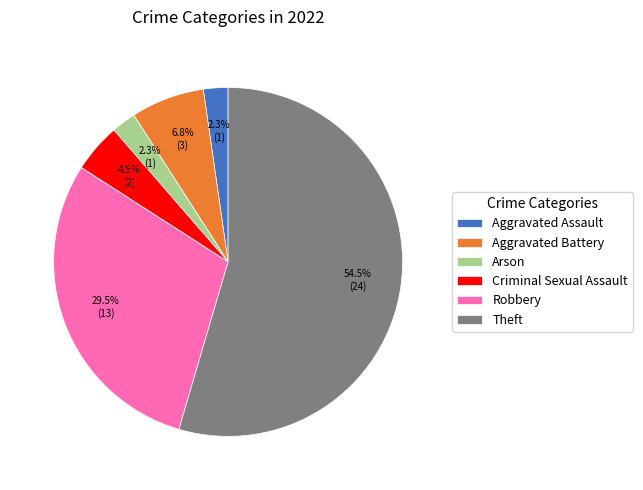

To the nearest percent, what is the combined percentage of Robbery and Criminal Sexual Assault?

34%